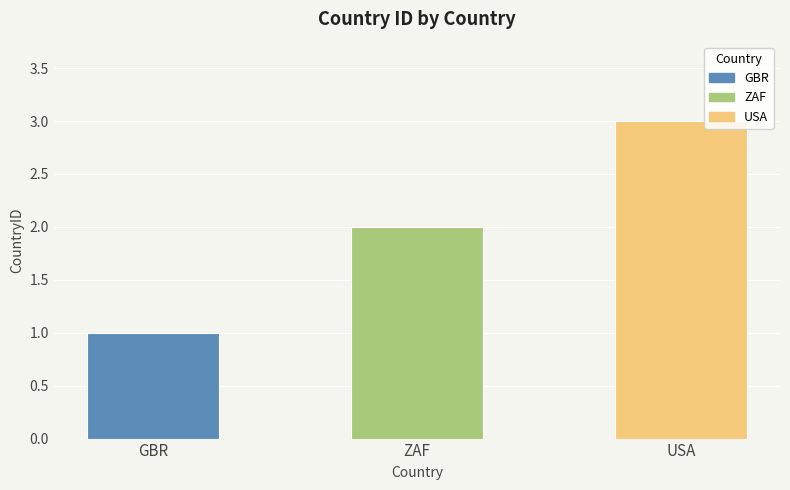

What is the ratio of the value at GBR to the value at USA?

0.3